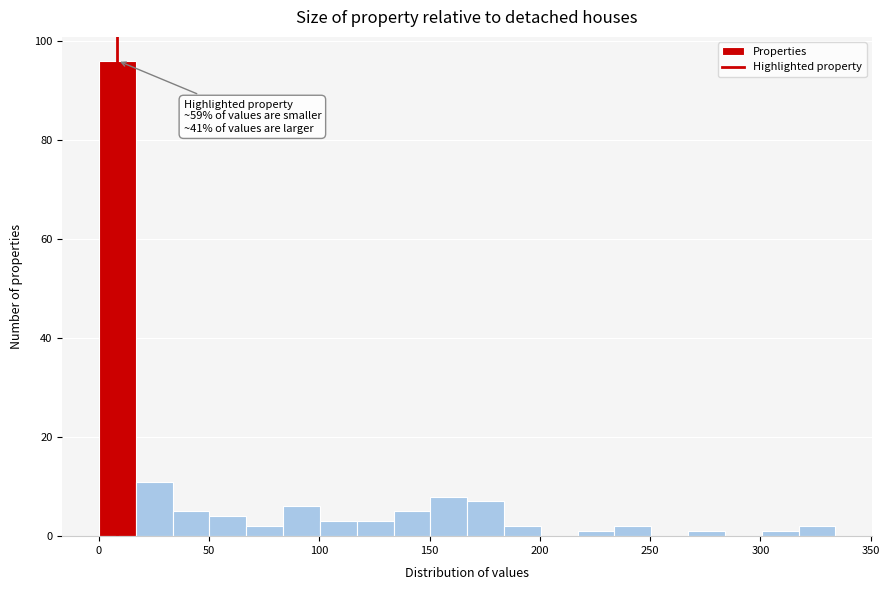

Read against the x-axis, roughly where is the centre of the tallest bar?

10